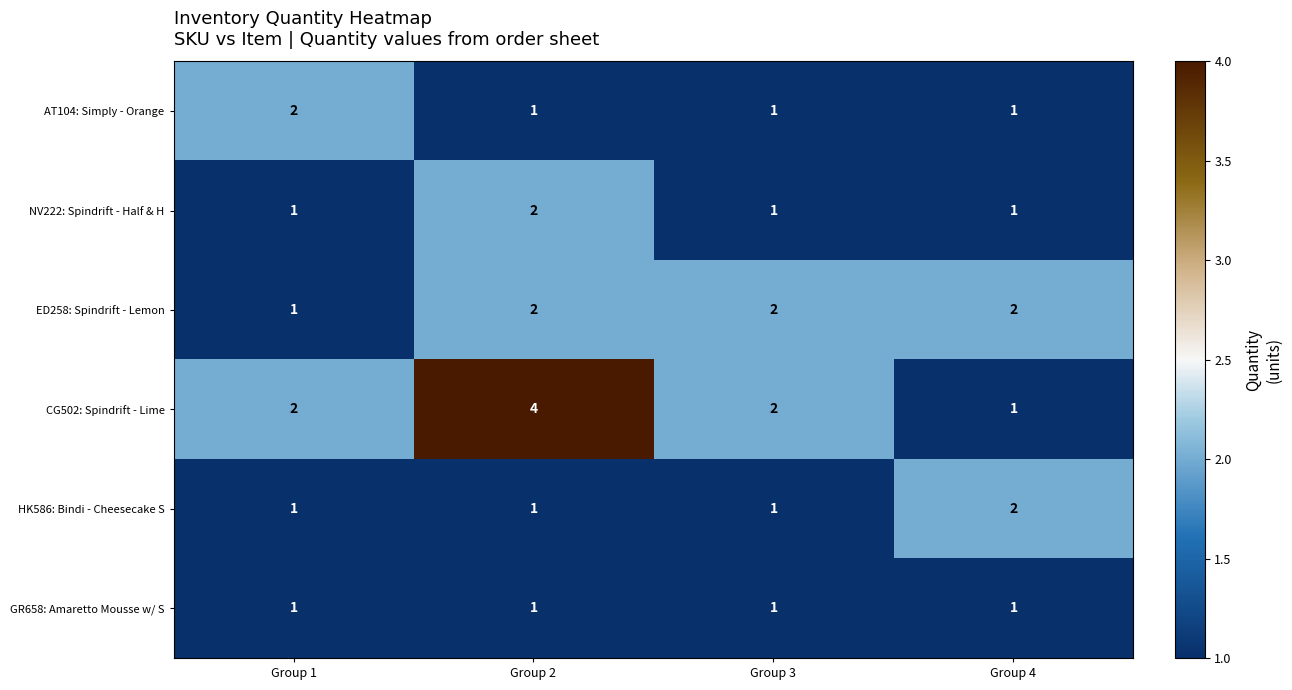

Count the ED258: Spindrift - Lemon values in the range 2 to 3.

3